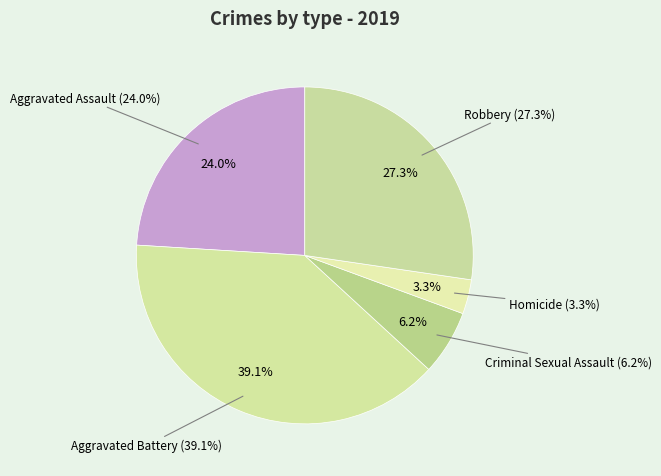

To the nearest percent, what percentage of the pie is Criminal Sexual Assault?

6%